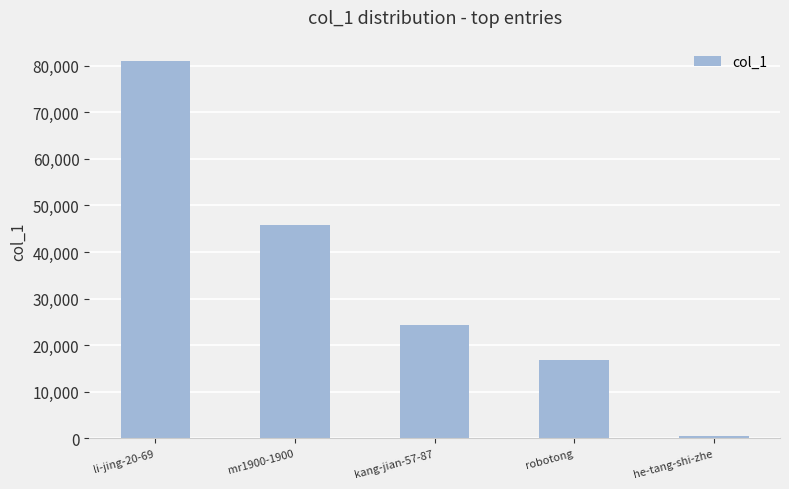

What is the change in value from robotong to he-tang-shi-zhe?

-16320